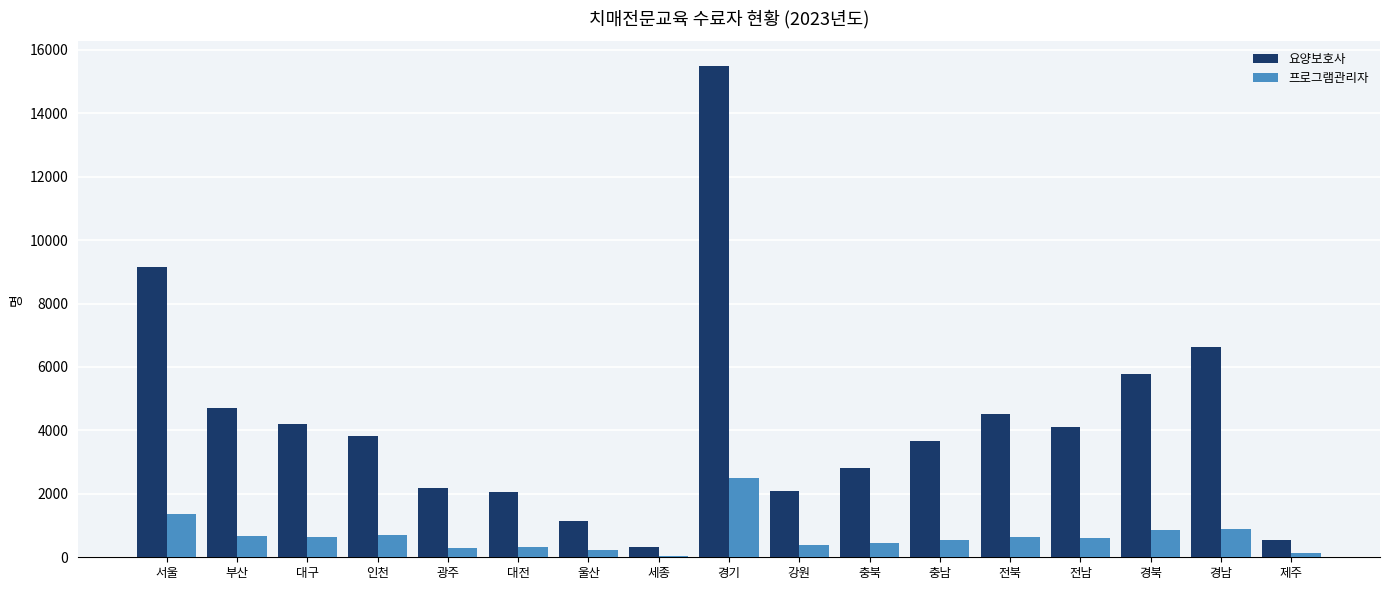

Is it true that 요양보호사 equals 2815 at 충북?

True